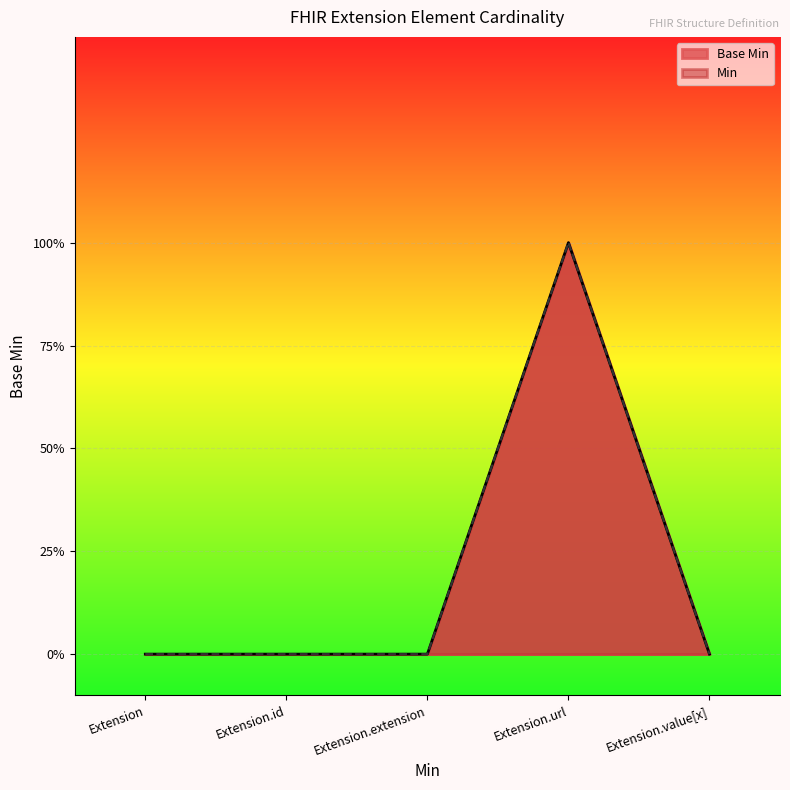

What is the greatest value displayed?

1